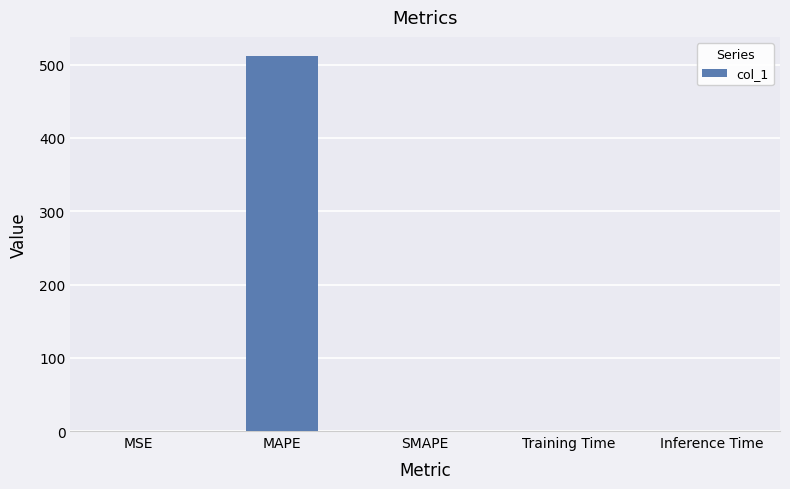

At which category does the chart reach its peak across all series?

MAPE